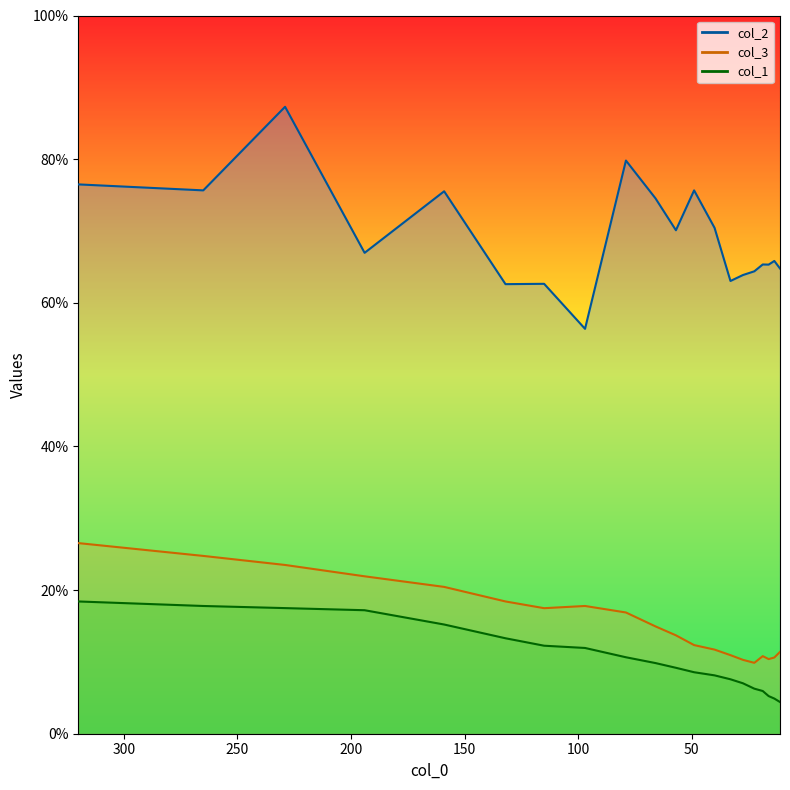

What is the minimum value shown in the chart?

4.4